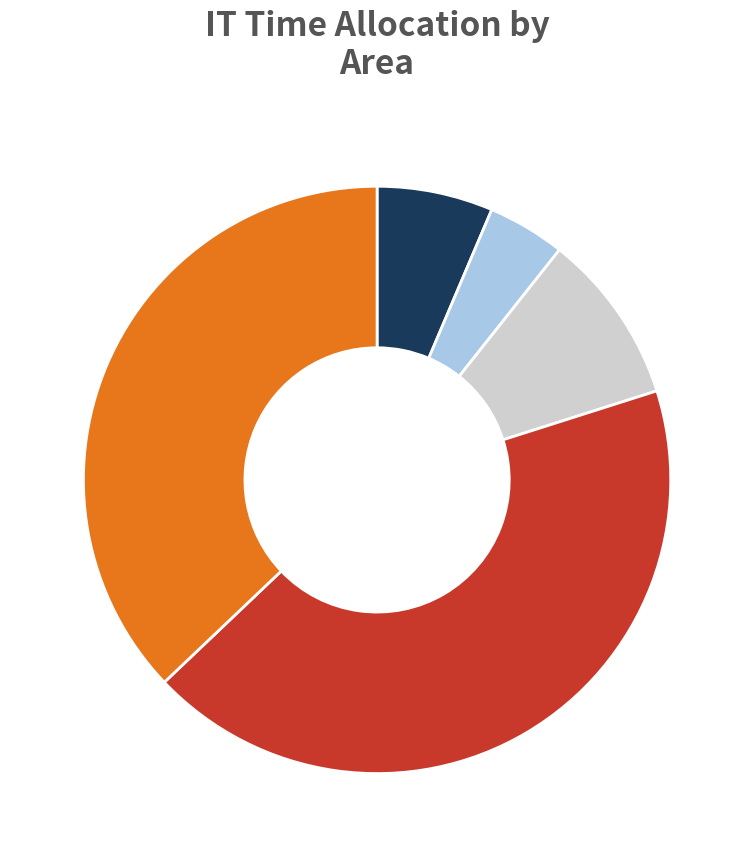

Is there a majority slice in this chart?

No